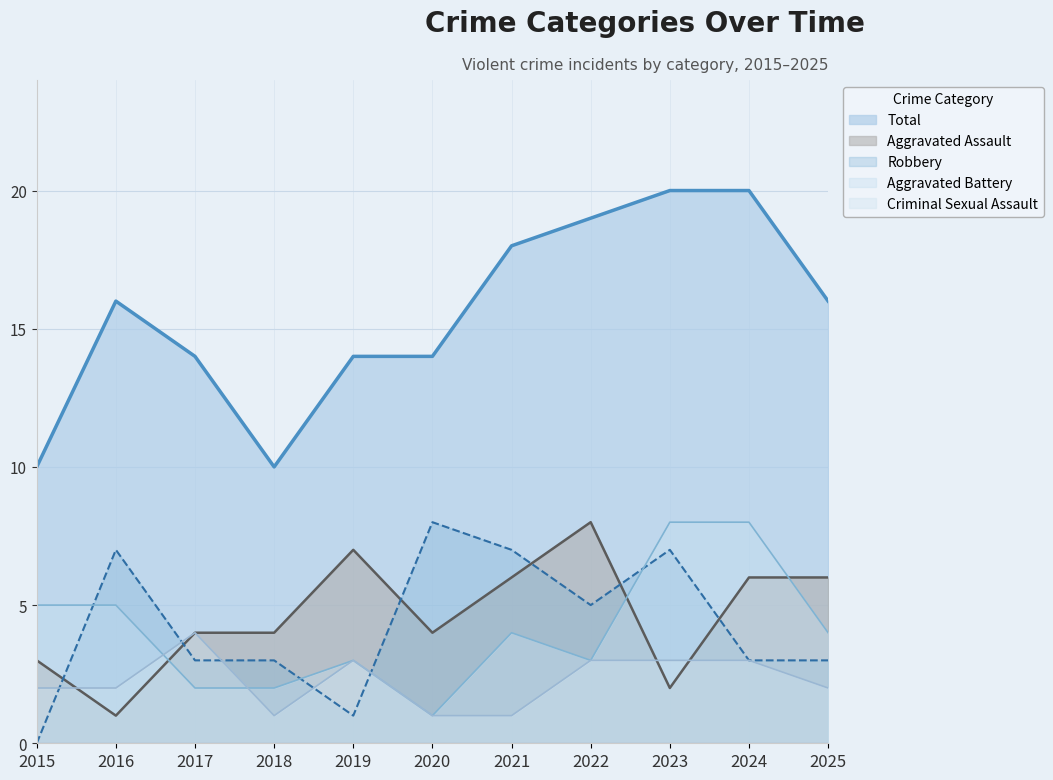

The Criminal Sexual Assault series shows 0 at 2018. True or false?

False